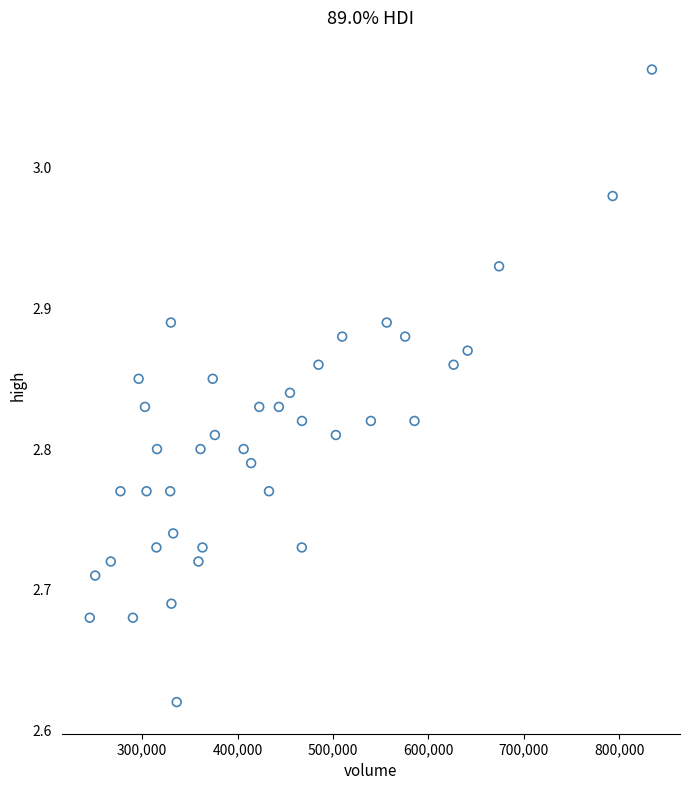

What is the range of X values (max minus min)?

588949.9